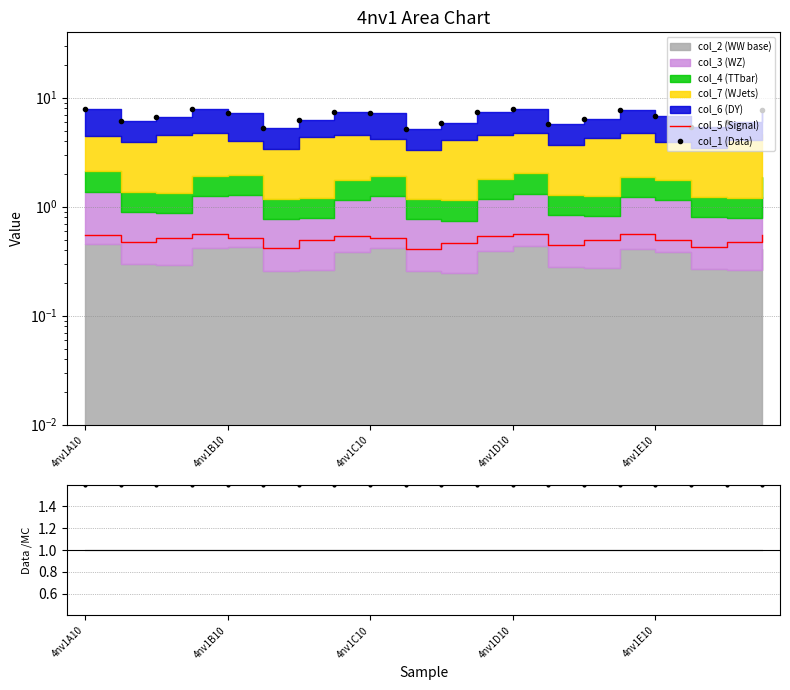

Read the col_5 (Signal) value at 4nv1B10.

0.5